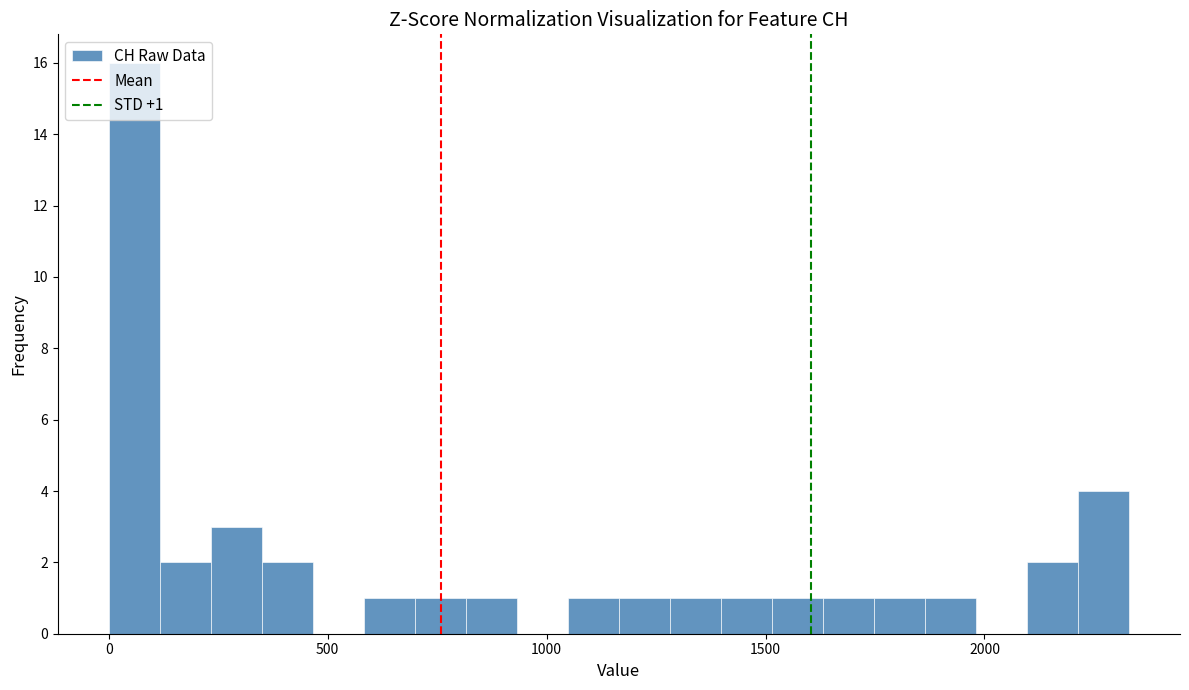

Read against the x-axis, roughly where is the centre of the tallest bar?

50